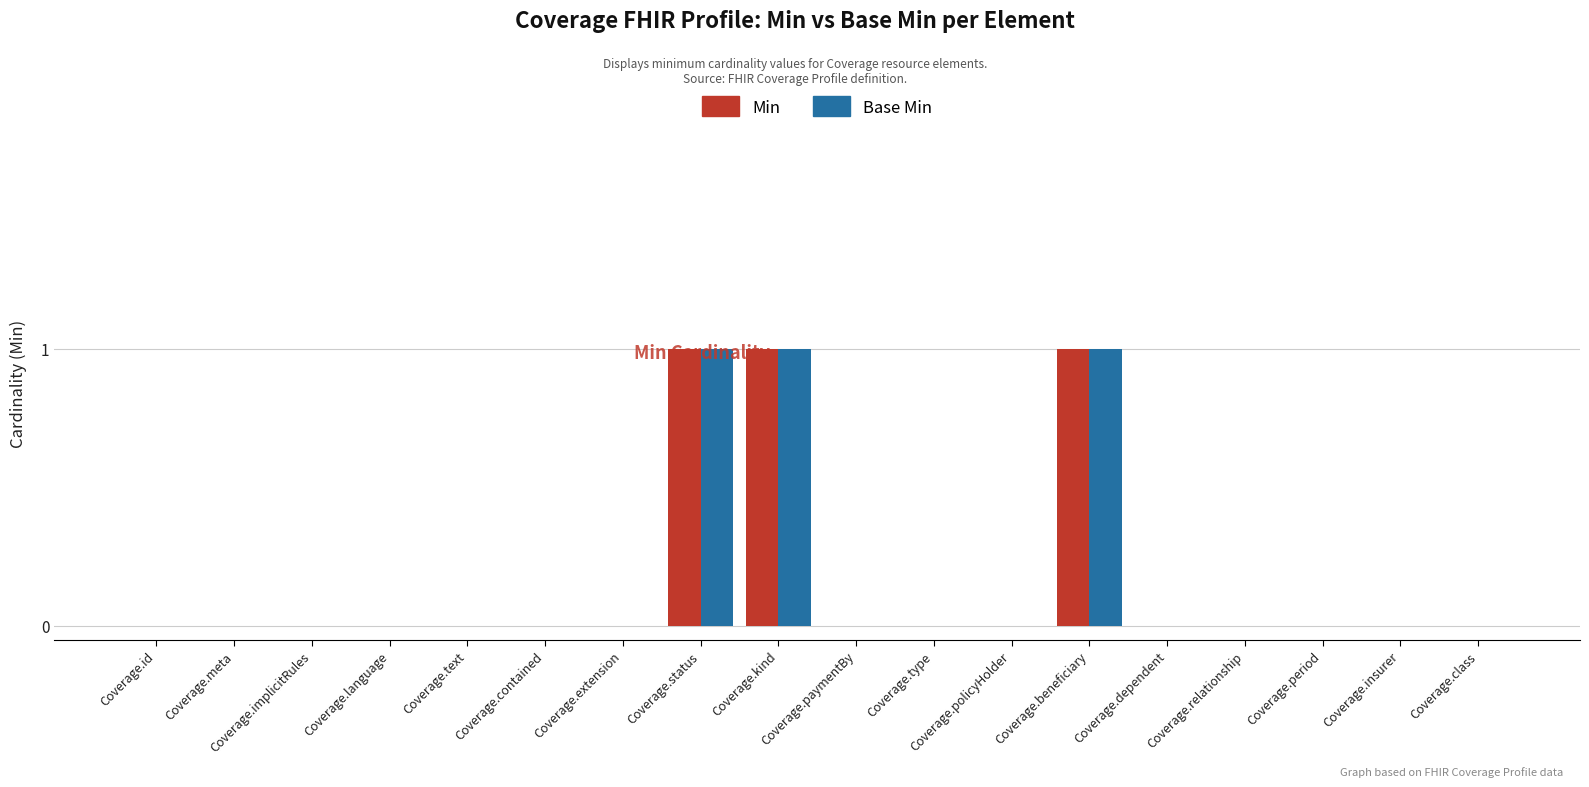

How many categories are shown in the chart?

18